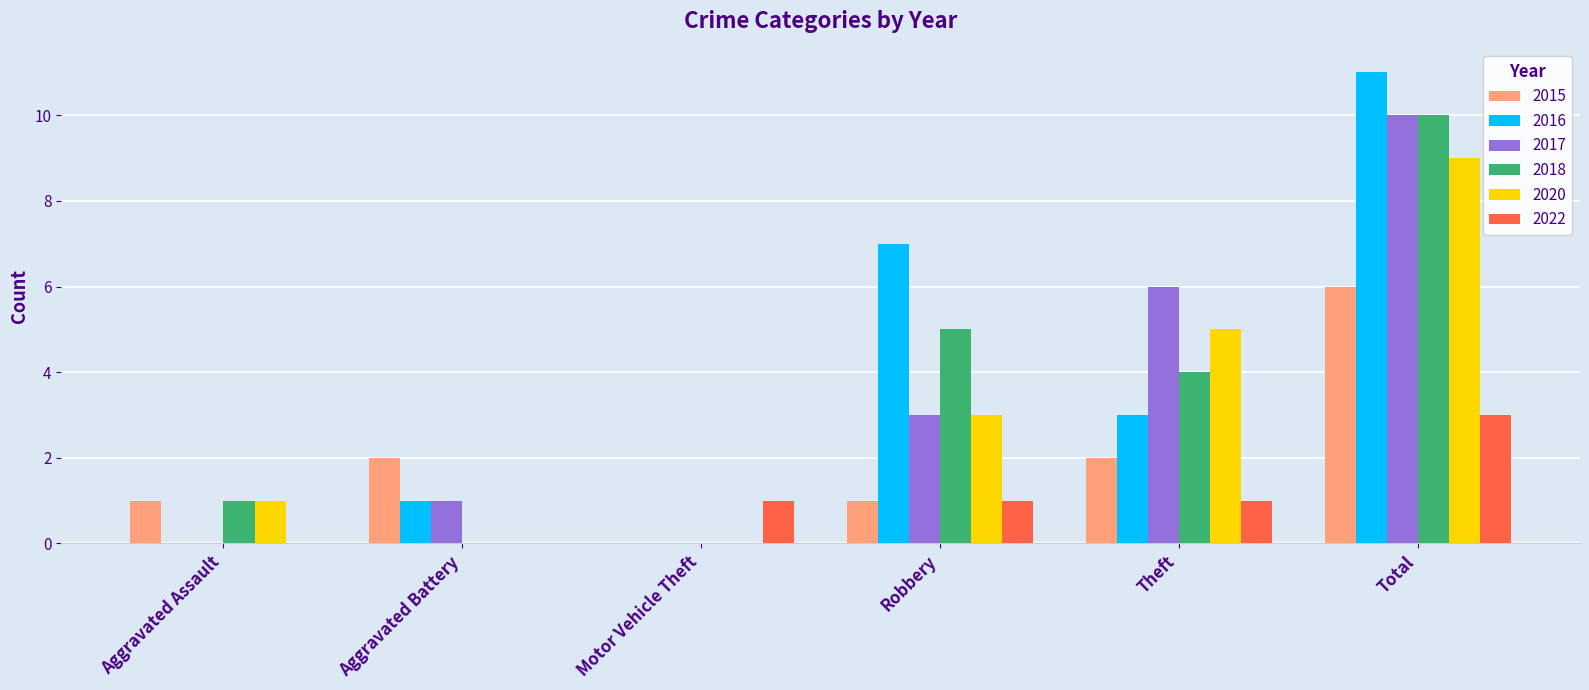

How many 2015 values are between 1 and 2?

4